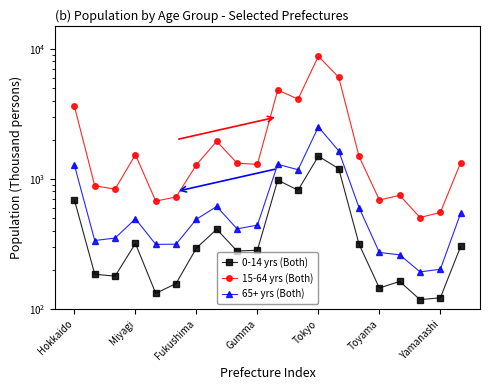

What position from the left is Fukushima?

3